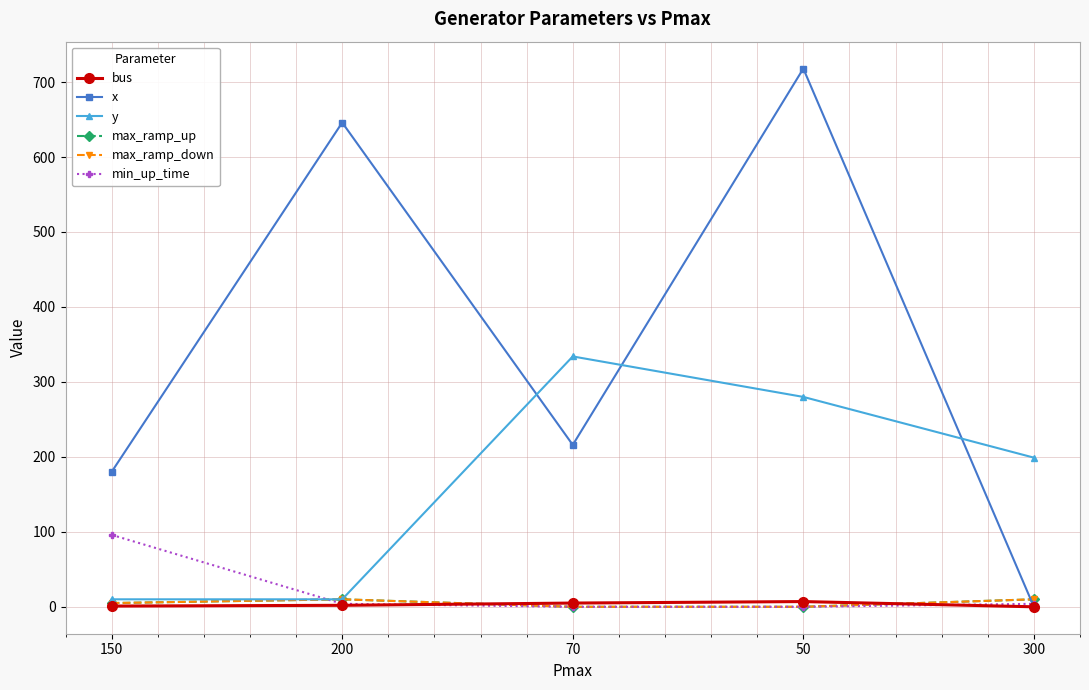

How many values in max_ramp_down are above zero?

3